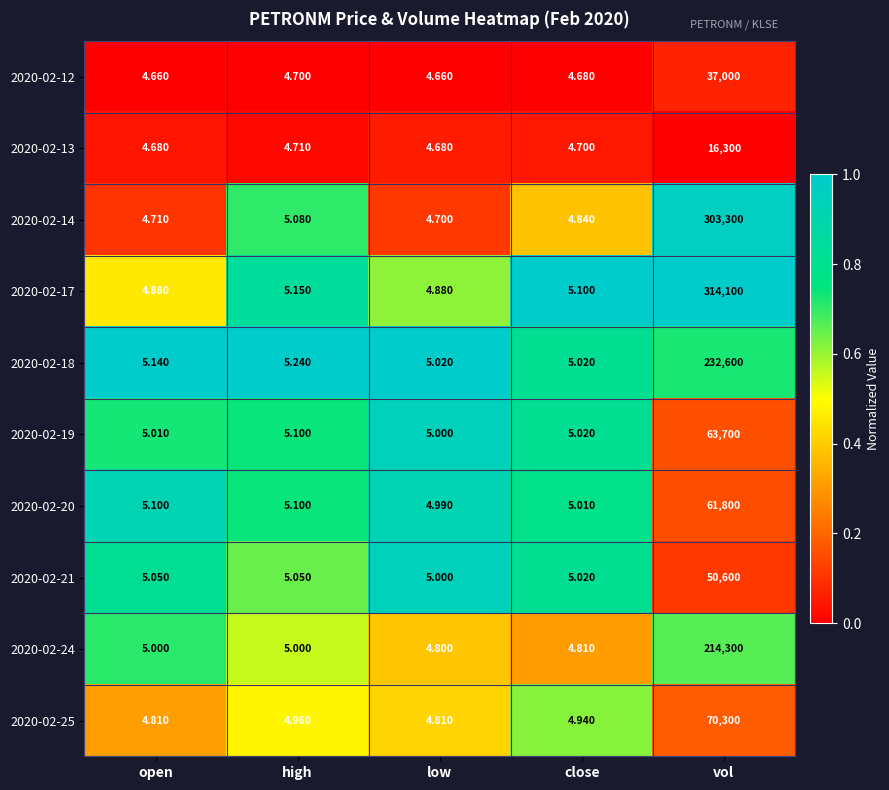

At which category is the sum across all series the highest?

vol